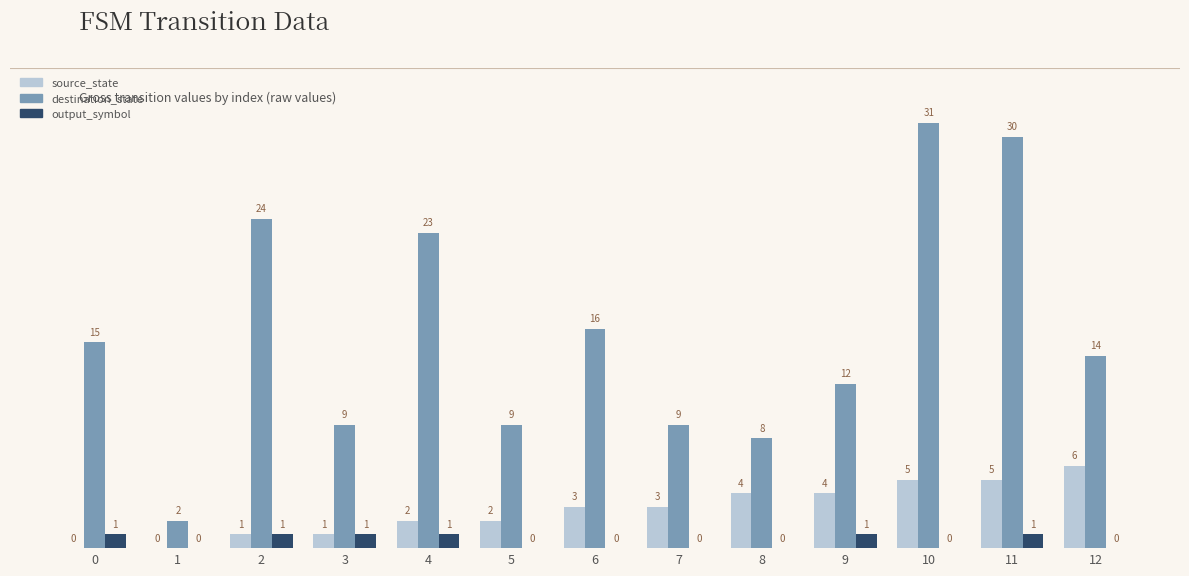

The output_symbol series shows 1 at 3. True or false?

True